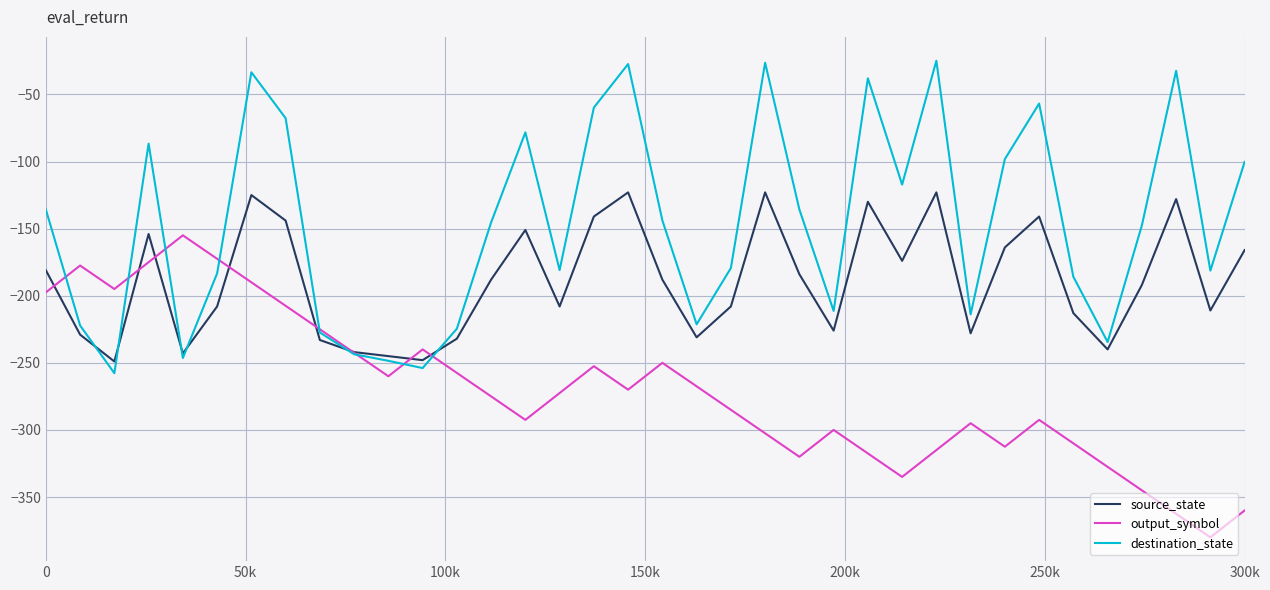

What is the greatest value displayed?

-24.9